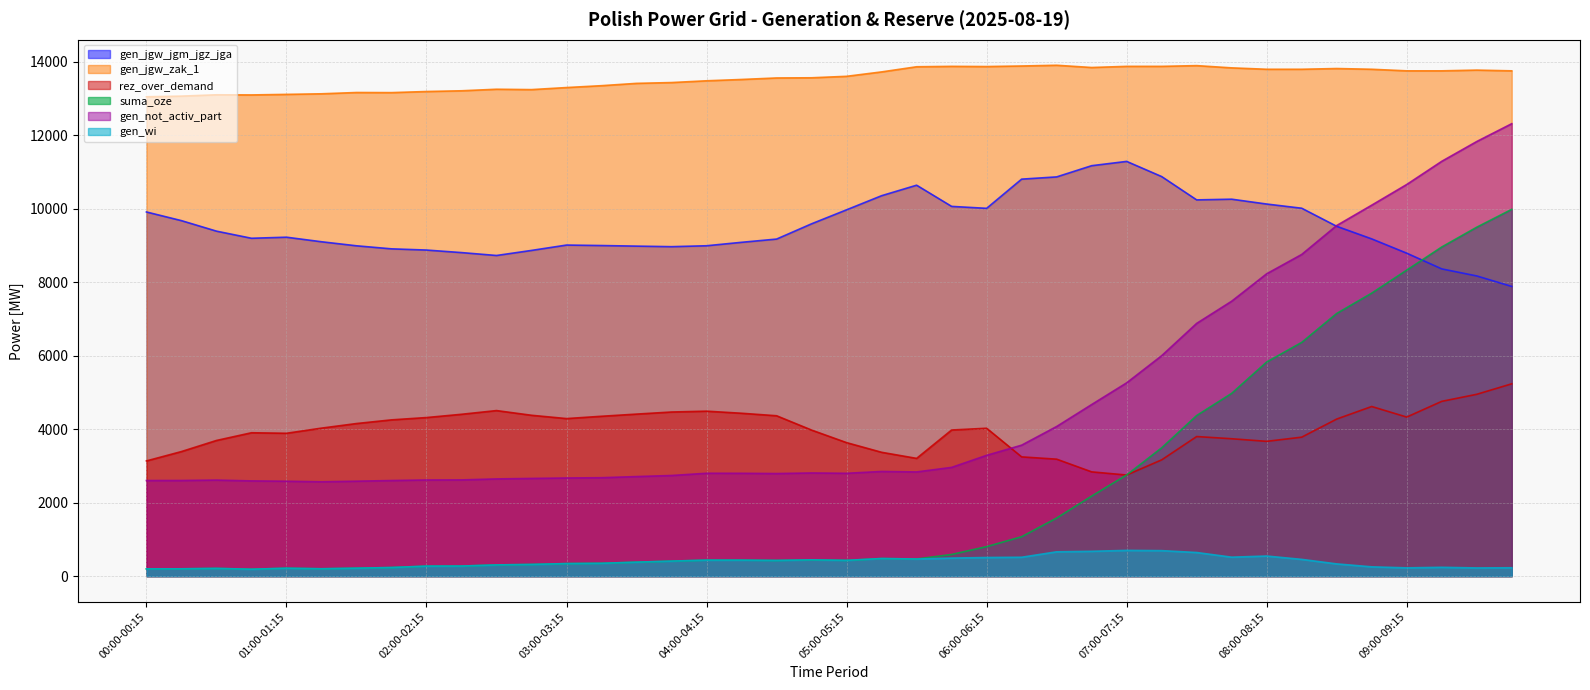

What is the label of the 37th point from the left?

09:00-09:15